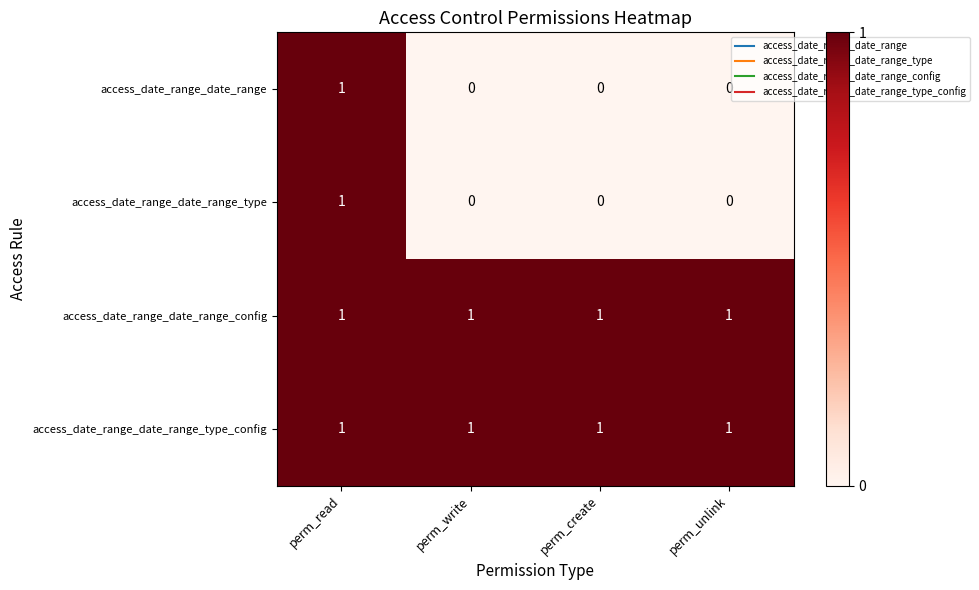

Reading left to right, what are all the values shown in this chart?

access_date_range_date_range: perm_read=1	perm_write=0	perm_create=0	perm_unlink=0
access_date_range_date_range_type: perm_read=1	perm_write=0	perm_create=0	perm_unlink=0
access_date_range_date_range_config: perm_read=1	perm_write=1	perm_create=1	perm_unlink=1
access_date_range_date_range_type_config: perm_read=1	perm_write=1	perm_create=1	perm_unlink=1